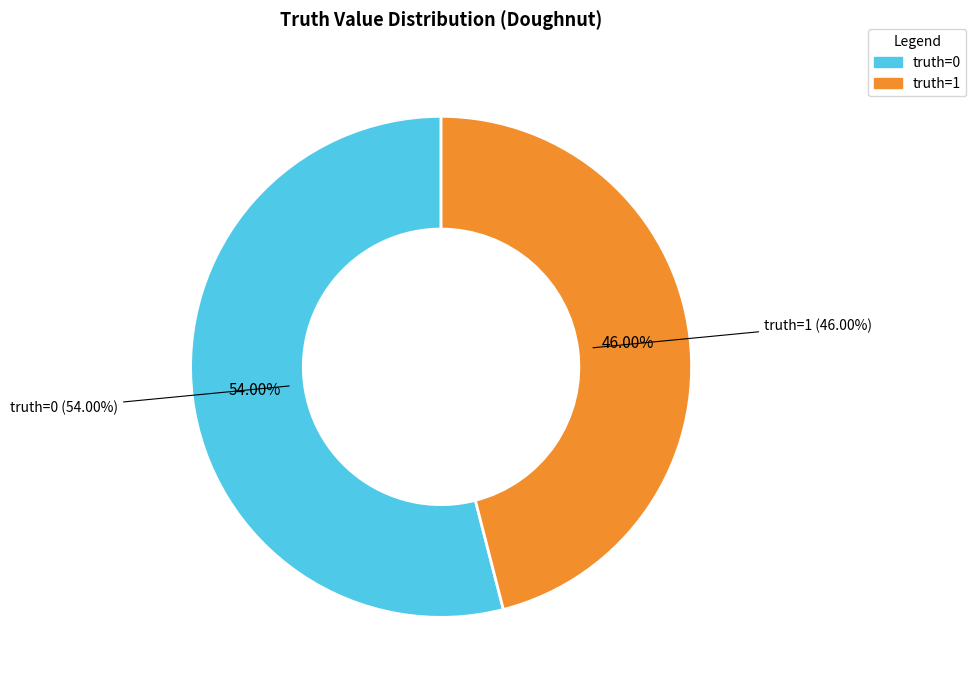

What is the change in value from 0 to 1?

-4